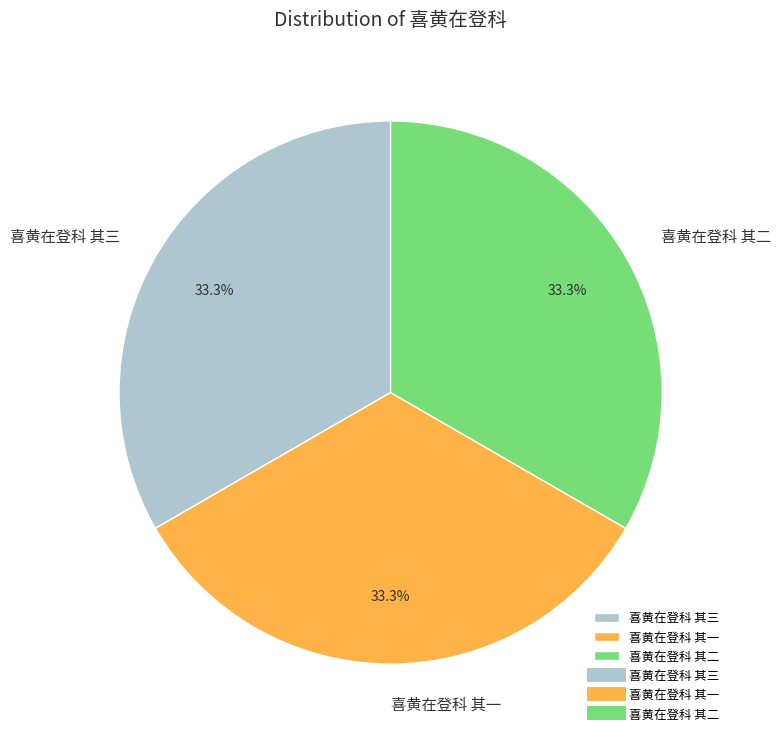

Does any single category account for the majority?

No